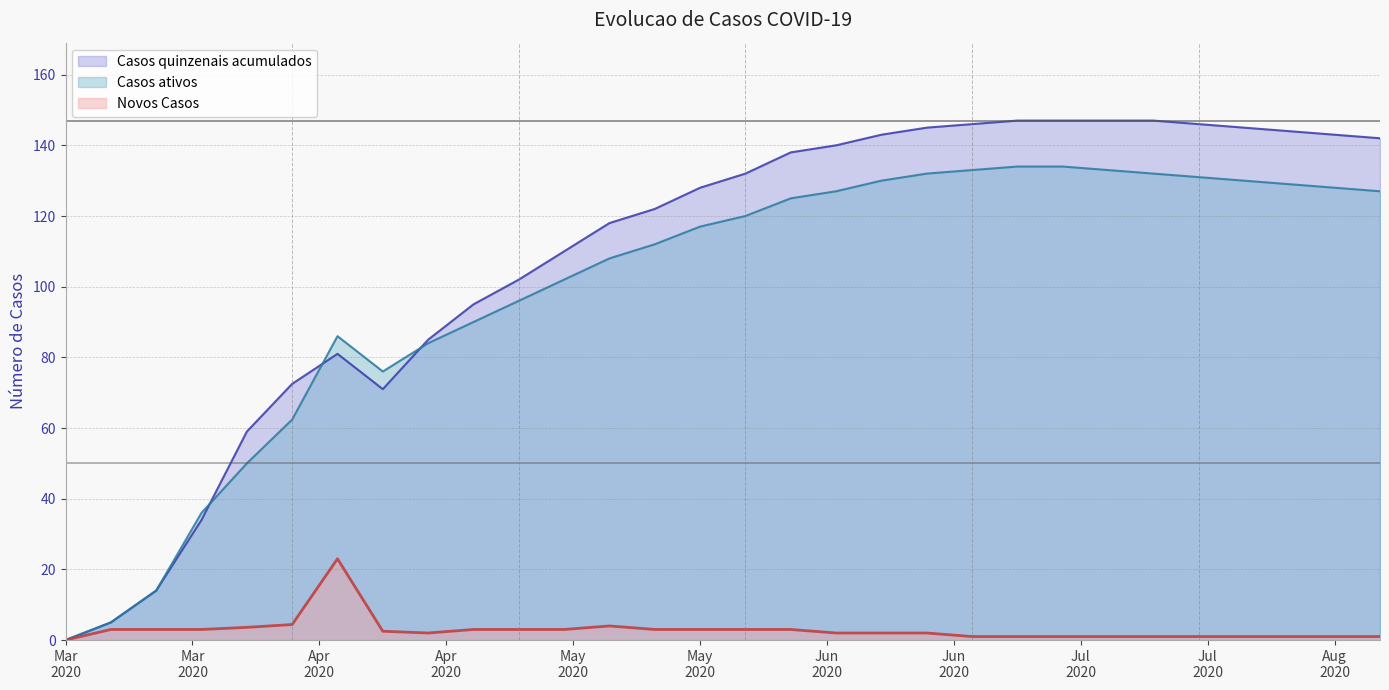

The Casos quinzenais acumulados series shows 33.0 at 2020-04-06. True or false?

False